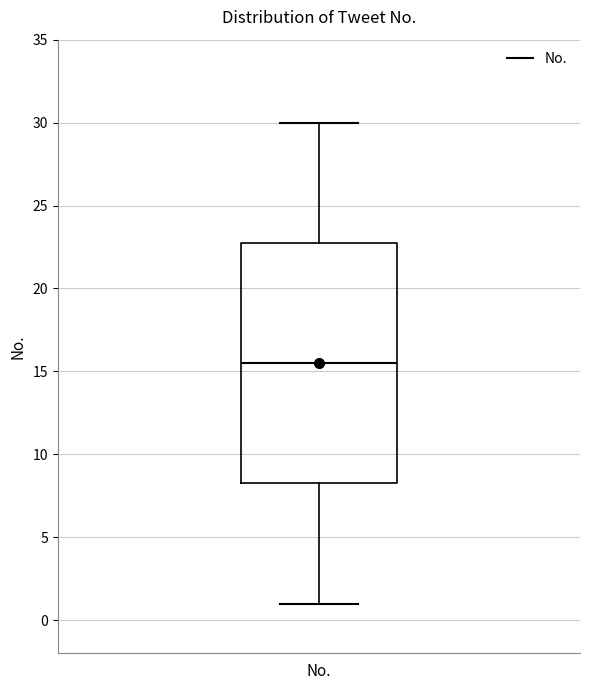

Read this box plot against the y-axis: the position of the median line, the range covered by the box, and the ends of both whiskers. The values are not printed on the chart, so give them approximately, as read against the axis.

median 15.5, box 8.5 to 23.0, whiskers 1.0 to 30.0